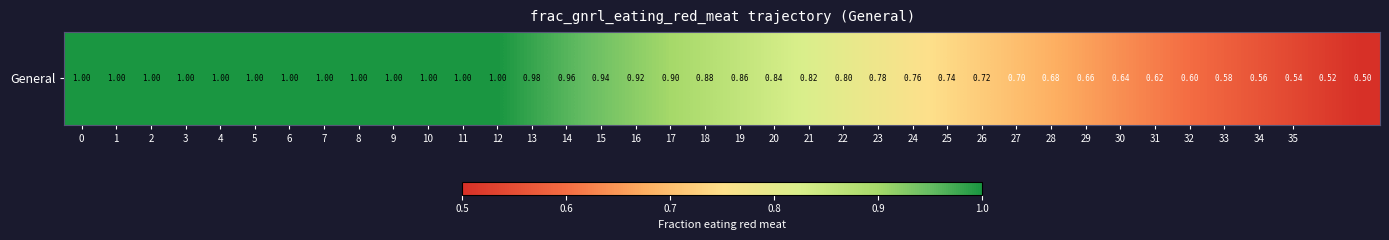

List the labels in order of value, largest first.

0, 1, 2, 3, 4, 5, 6, 7, 8, 9, 10, 11, 12, 13, 14, 15, 16, 17, 18, 19, 20, 21, 22, 23, 24, 25, 26, 27, 28, 29, 30, 31, 32, 33, 34, 35, 36, 37